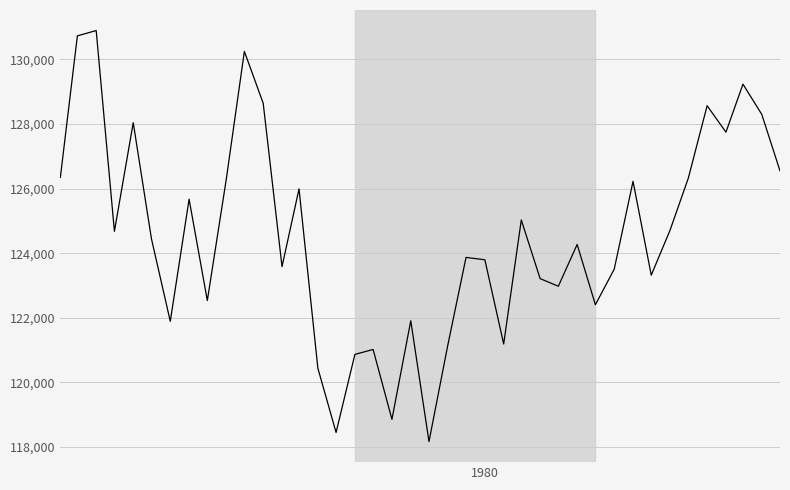

How many lines are shown in the chart?

1